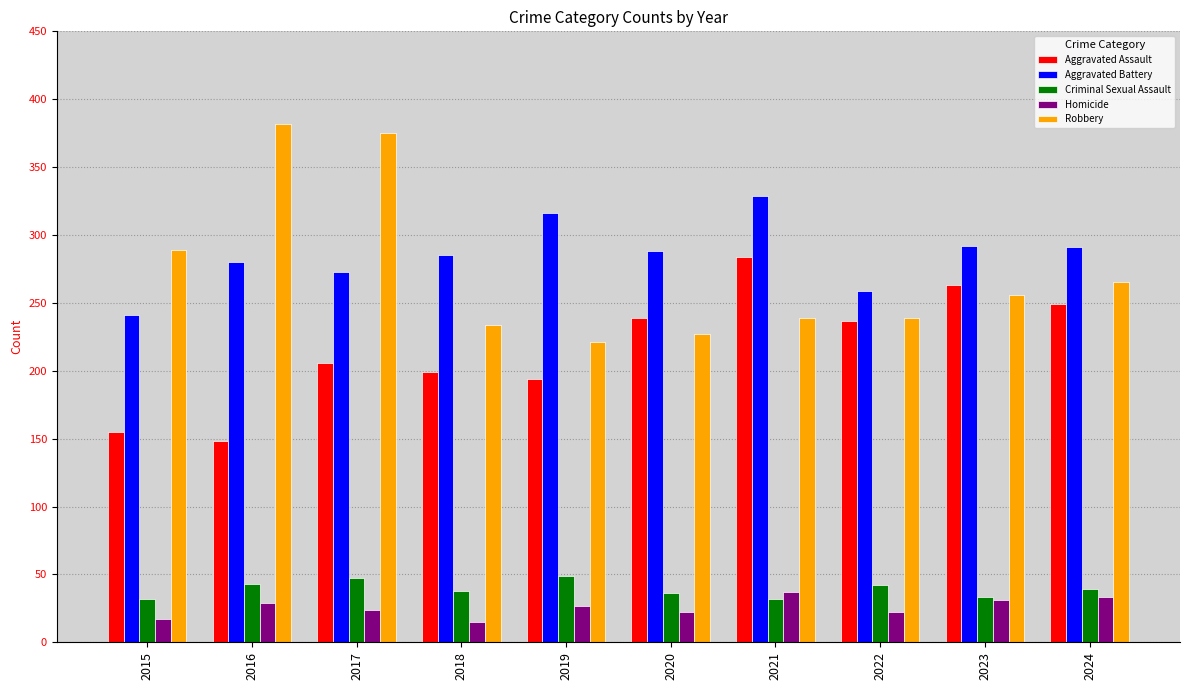

What is the highest value of the Aggravated Assault series?

284